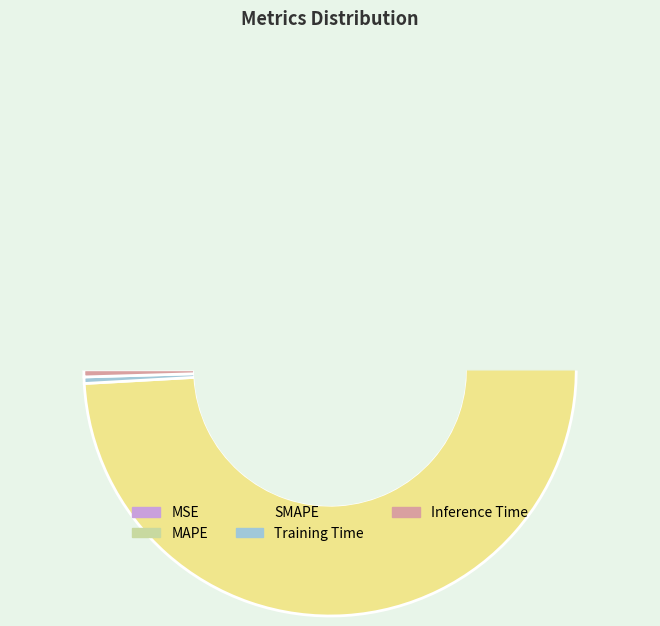

Rank the categories by value from highest to lowest.

SMAPE, MAPE, Inference Time, Training Time, MSE